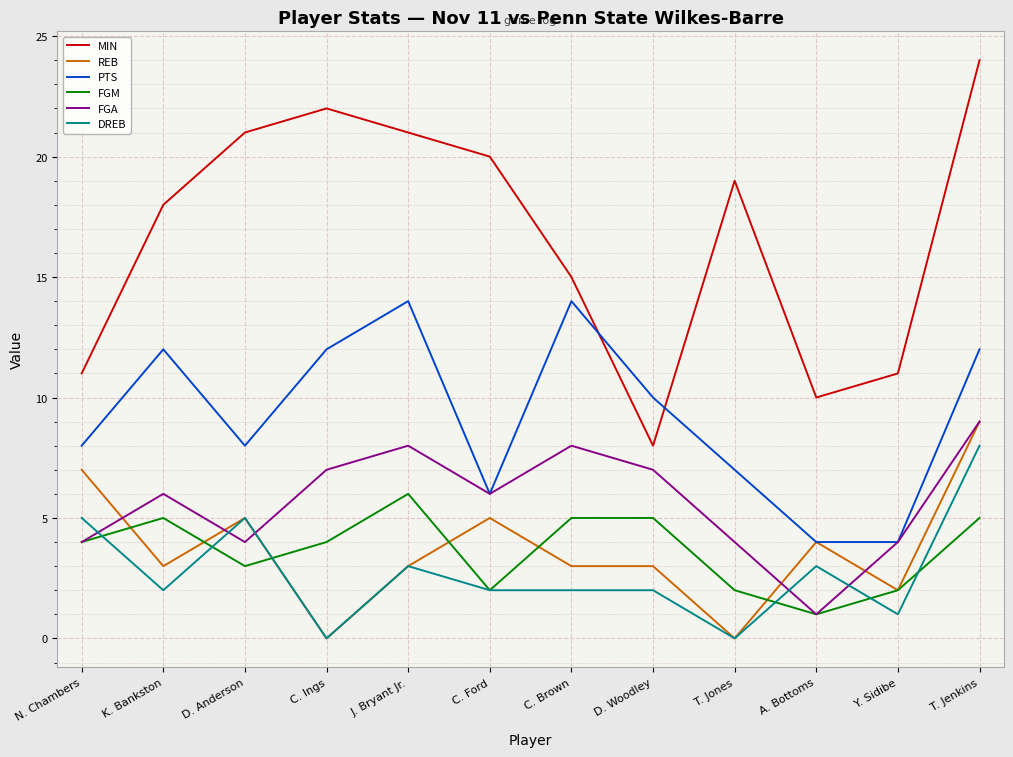

What is the average value of the MIN series?

17